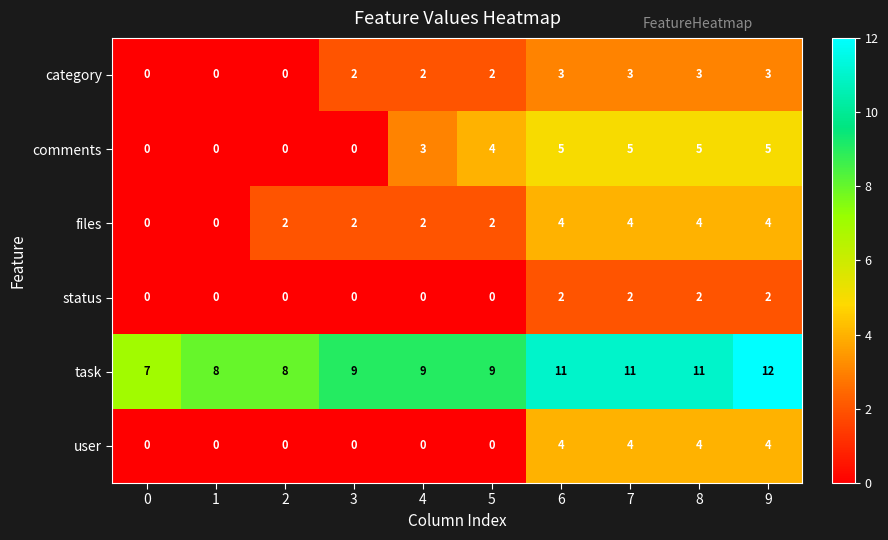

Which series has the largest total across all categories?

task